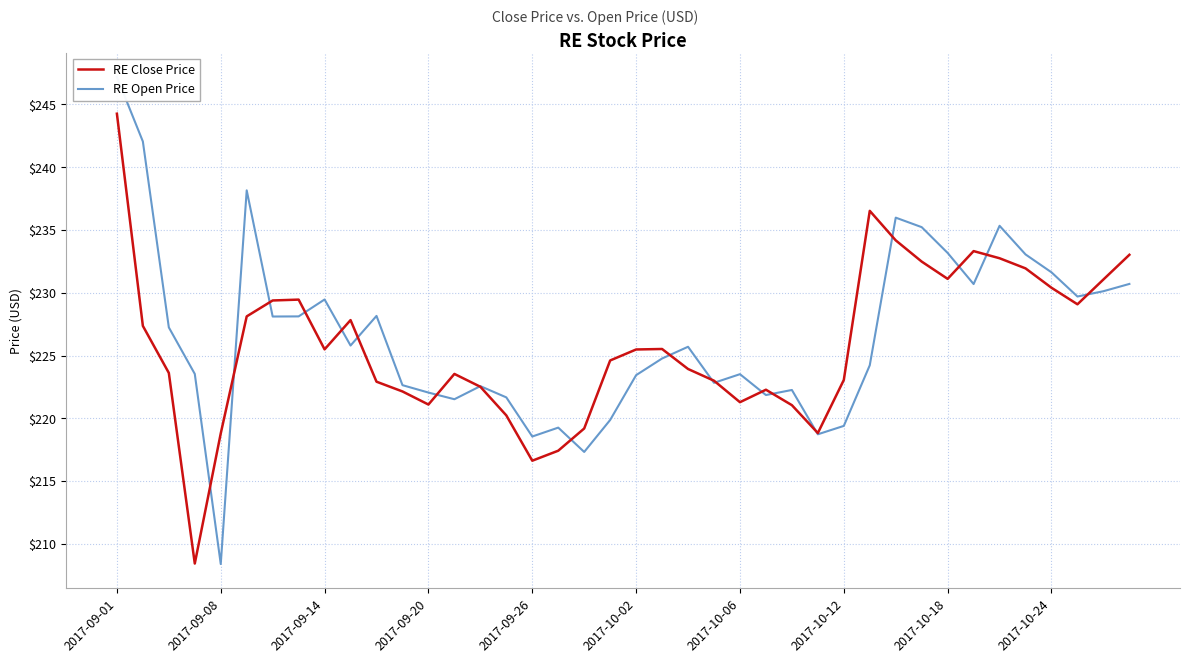

Does the chart display data point markers on the line(s)?

No